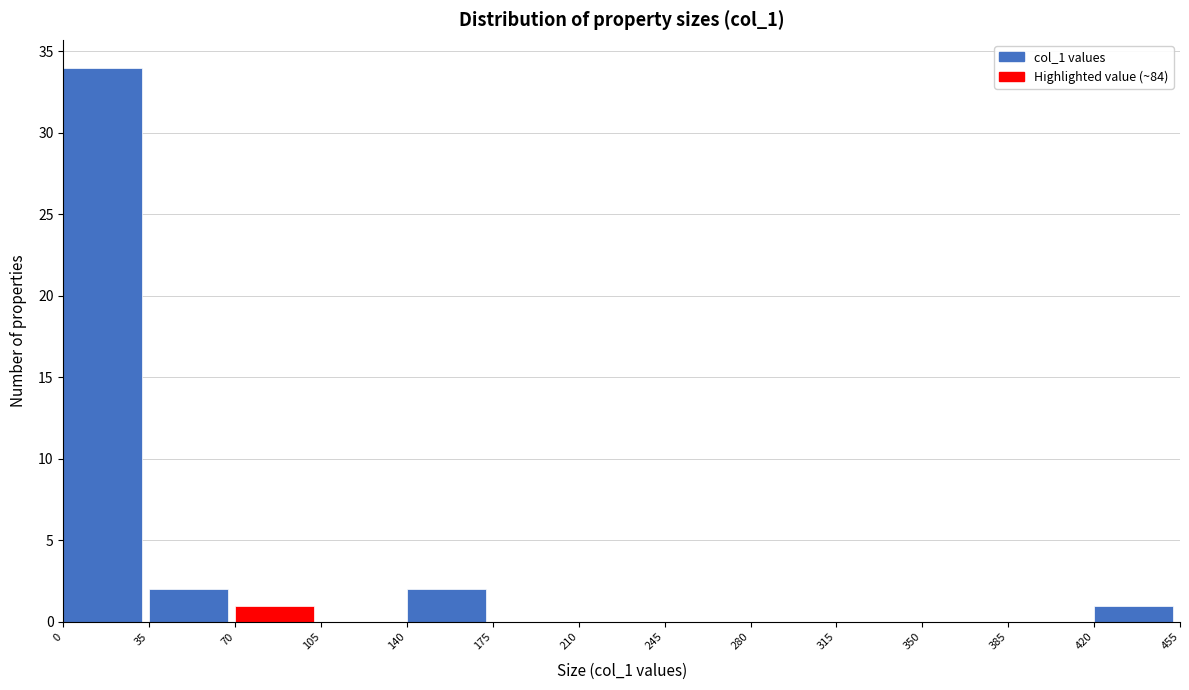

Over which range of the x-axis is the bar tallest?

0 to 35